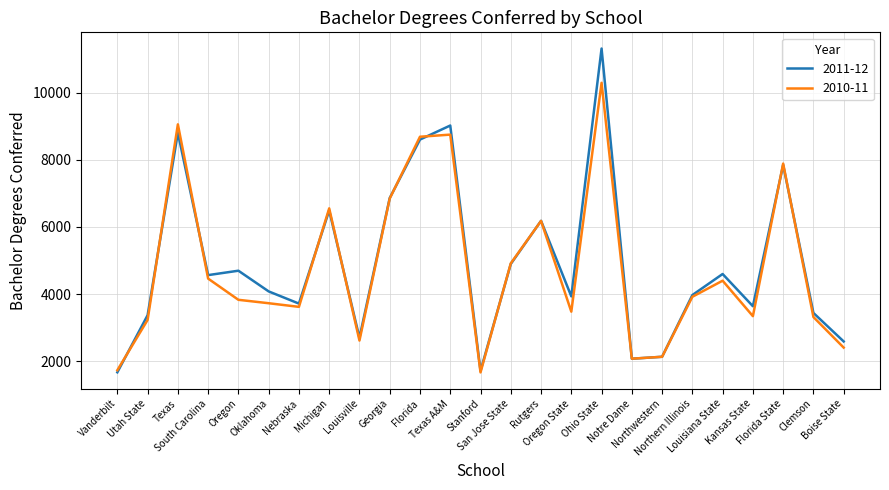

The 2011-12 series shows 2713 at Oregon State. True or false?

False